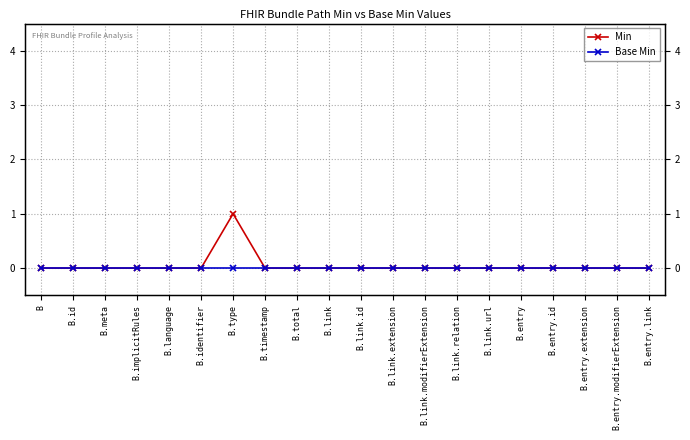

True or false: Min and Base Min cross at least once.

False